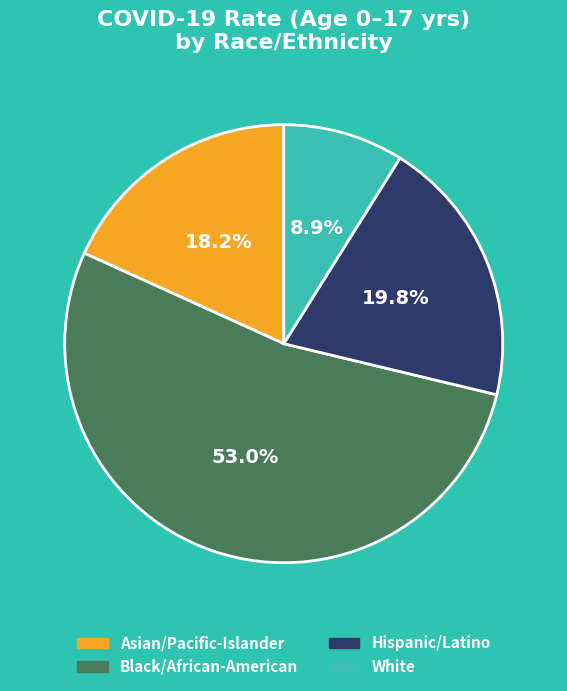

To the nearest percent, what percentage of the pie is Hispanic/Latino?

20%